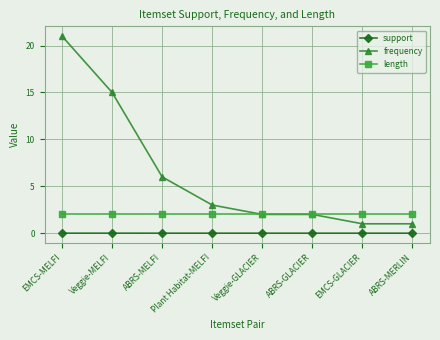

What is the label of the 3rd point from the right?

ABRS-GLACIER